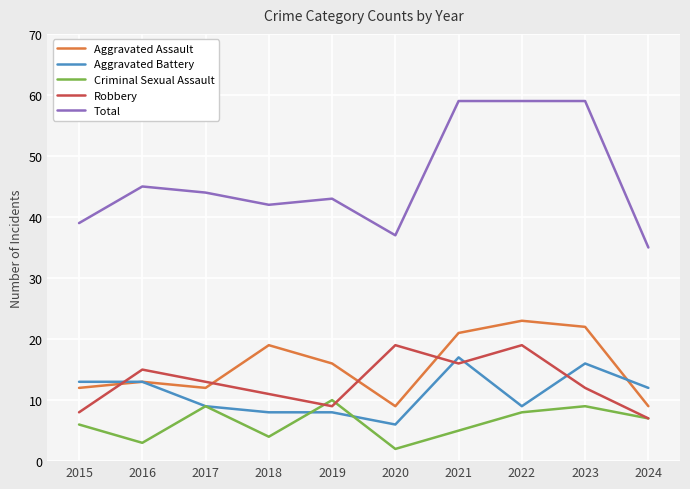

True or false: Aggravated Assault and Total intersect in this chart.

False